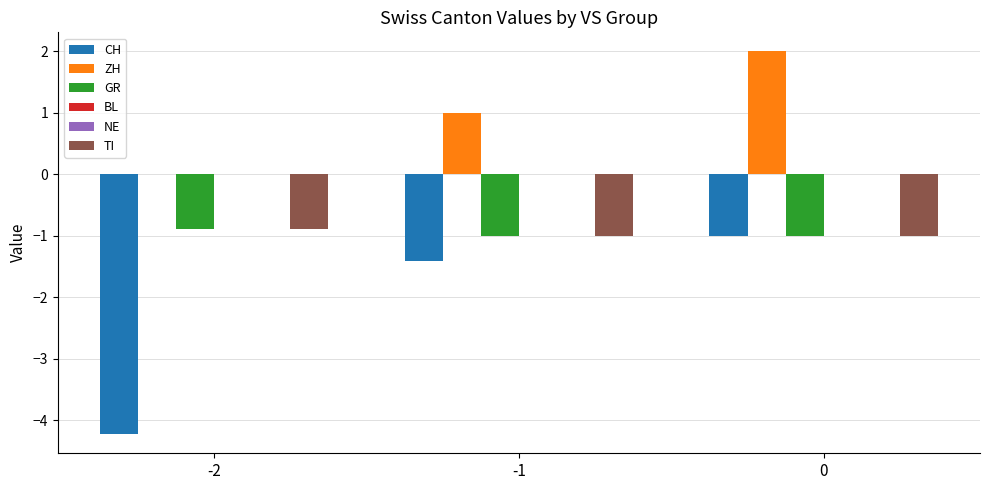

At which label does BL reach its minimum?

-2